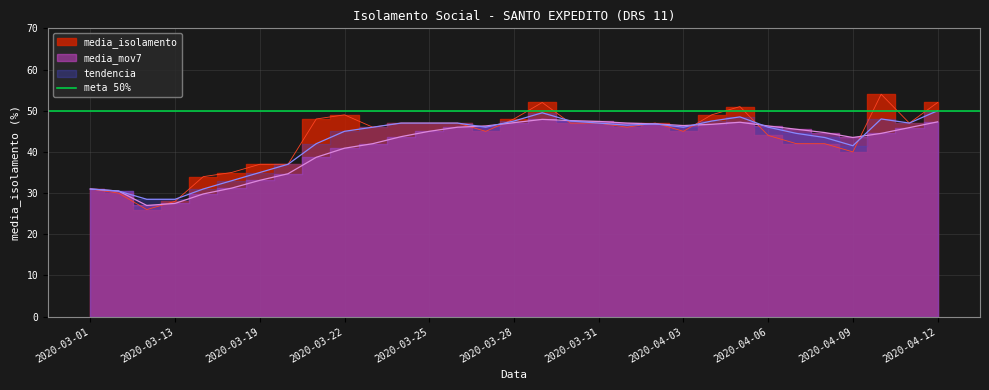

What is the difference between the maximum and minimum values in the tendencia series?

21.5